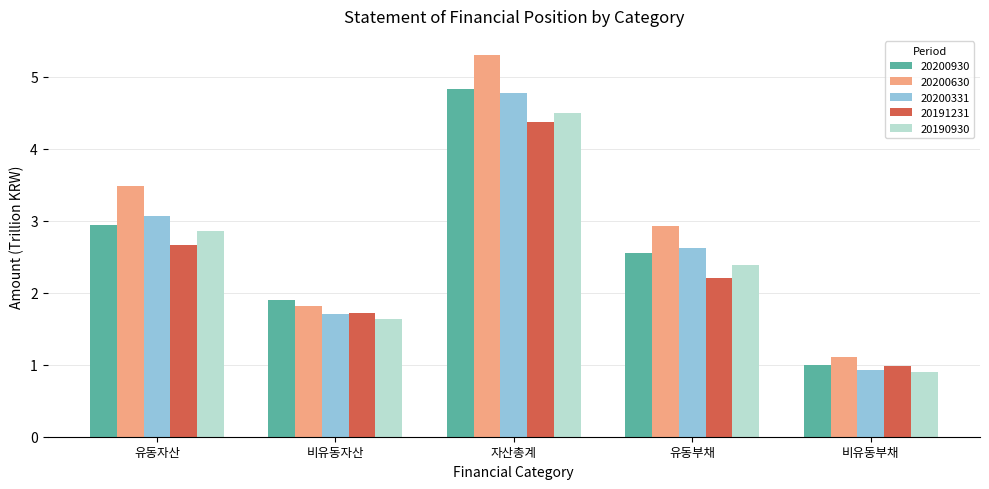

How many groups of bars are there?

5